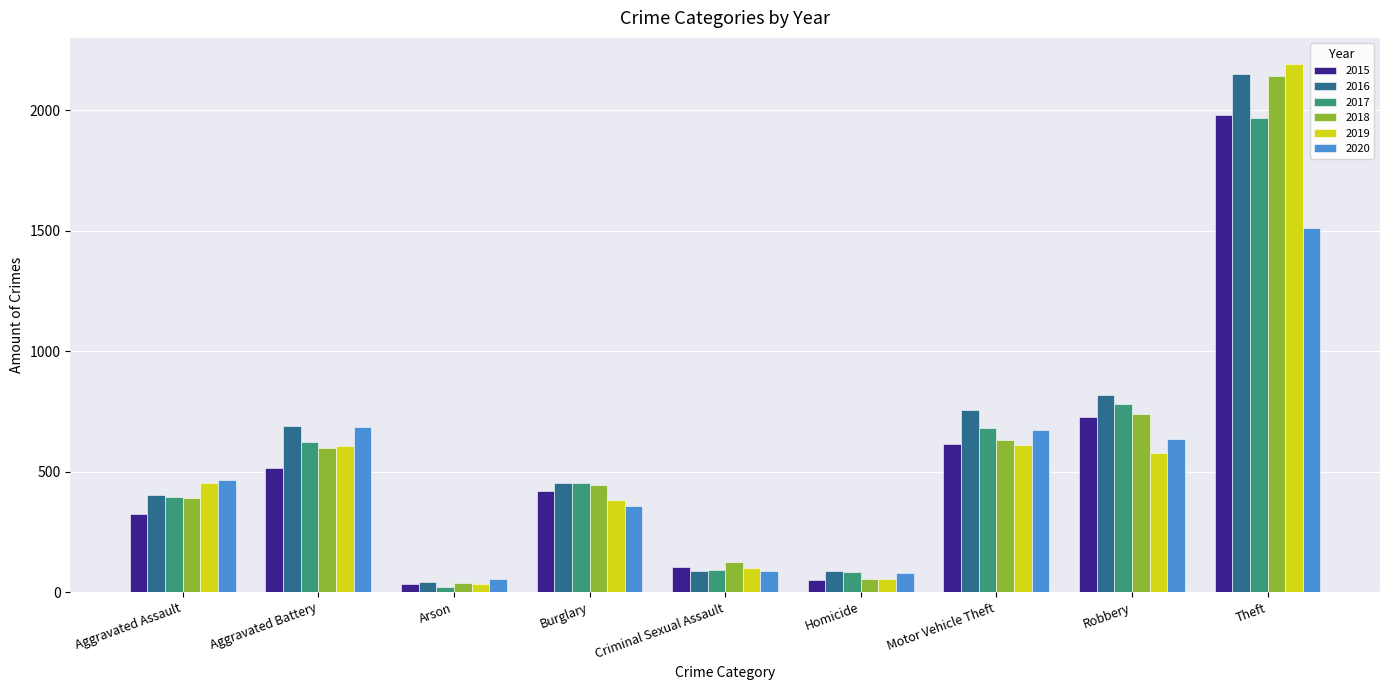

Between Aggravated Battery and Burglary, which series saw the biggest shift?

2020